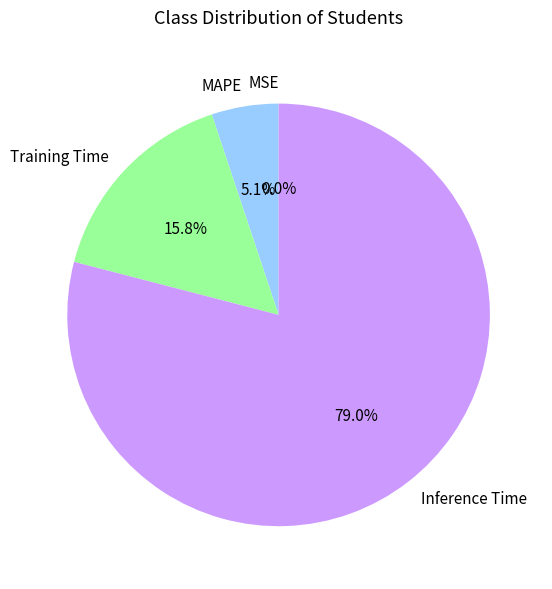

To the nearest percent, what portion does Training Time represent?

16%